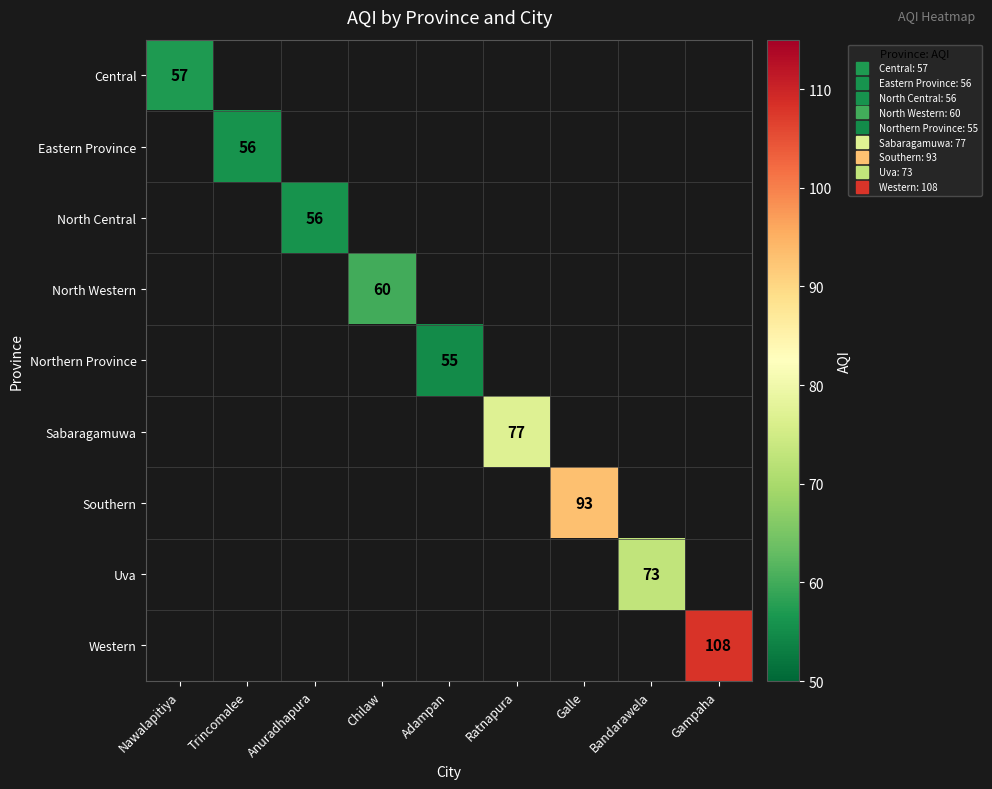

Count the number of categories in the chart.

9